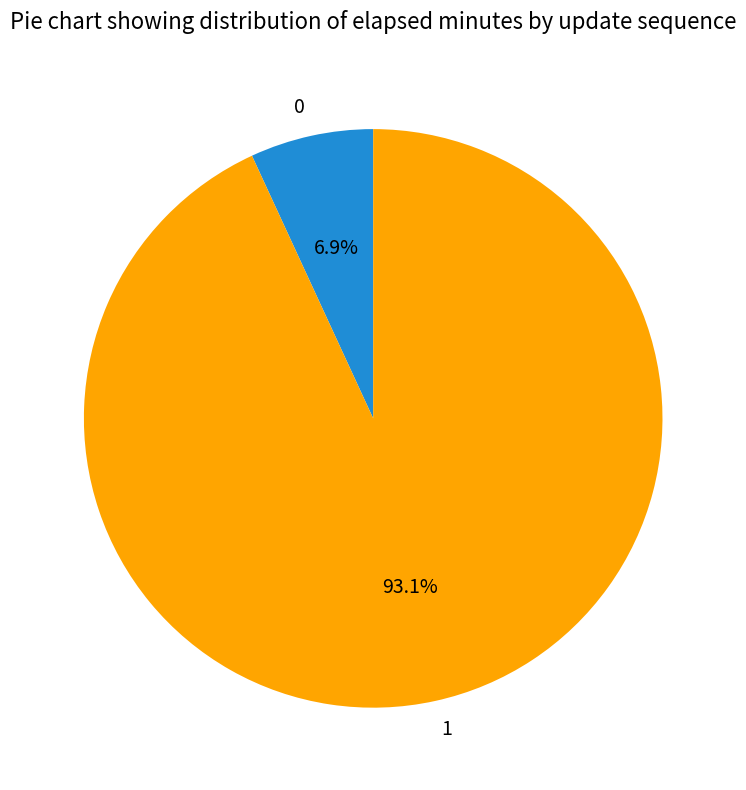

True or false: 0 accounts for 7% of the total.

True